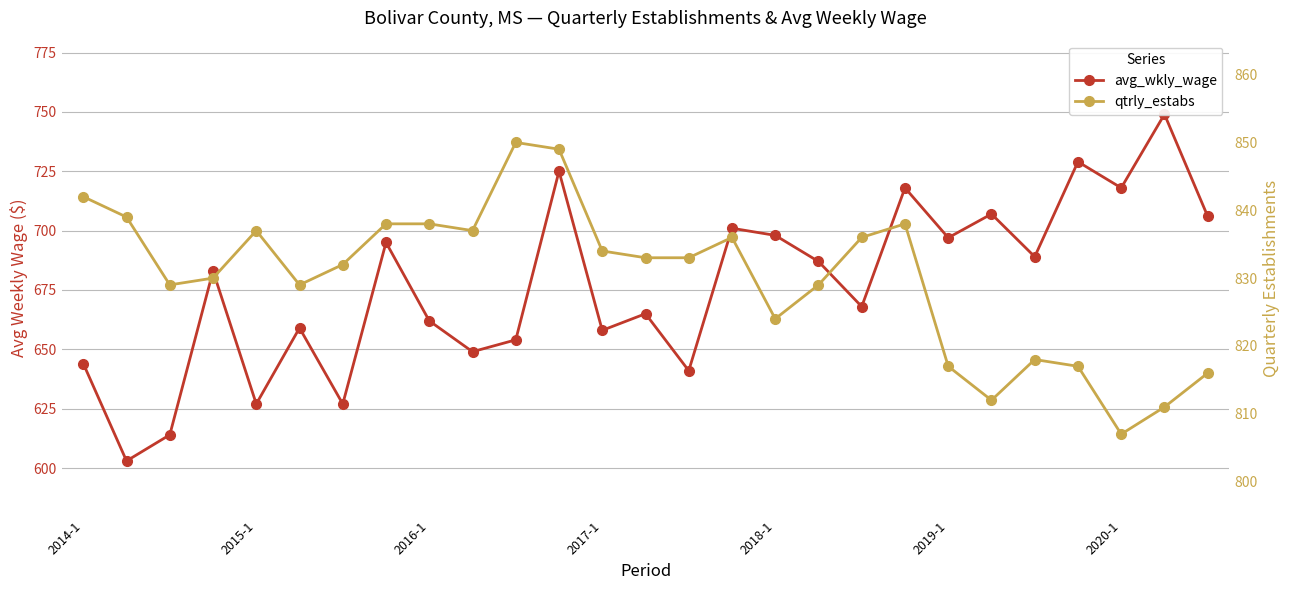

Which has a higher value, 21 or 15?

21